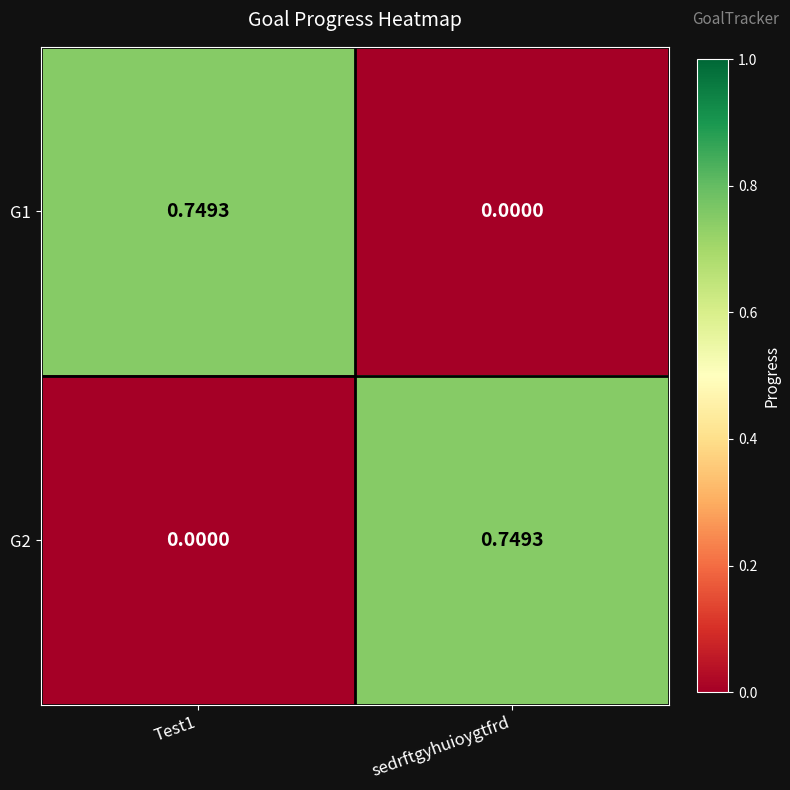

How many distinct data groups are displayed?

2